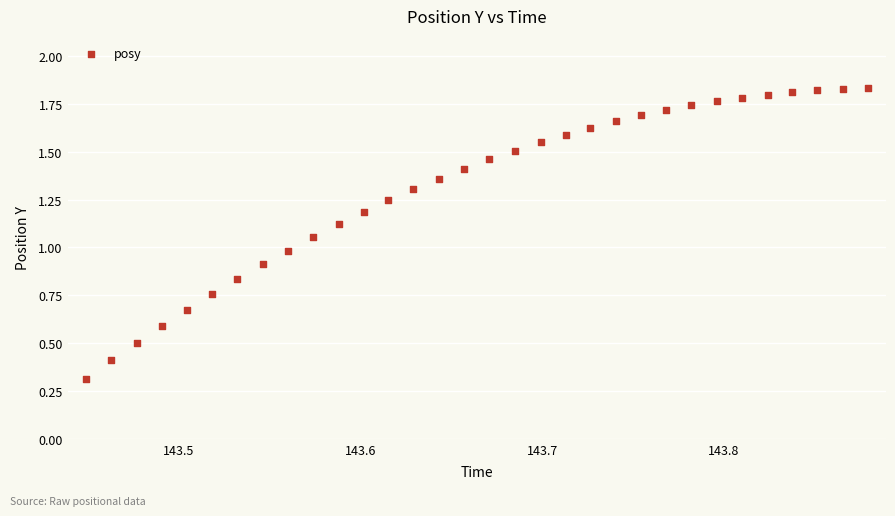

What is the range of X values (max minus min)?

0.4